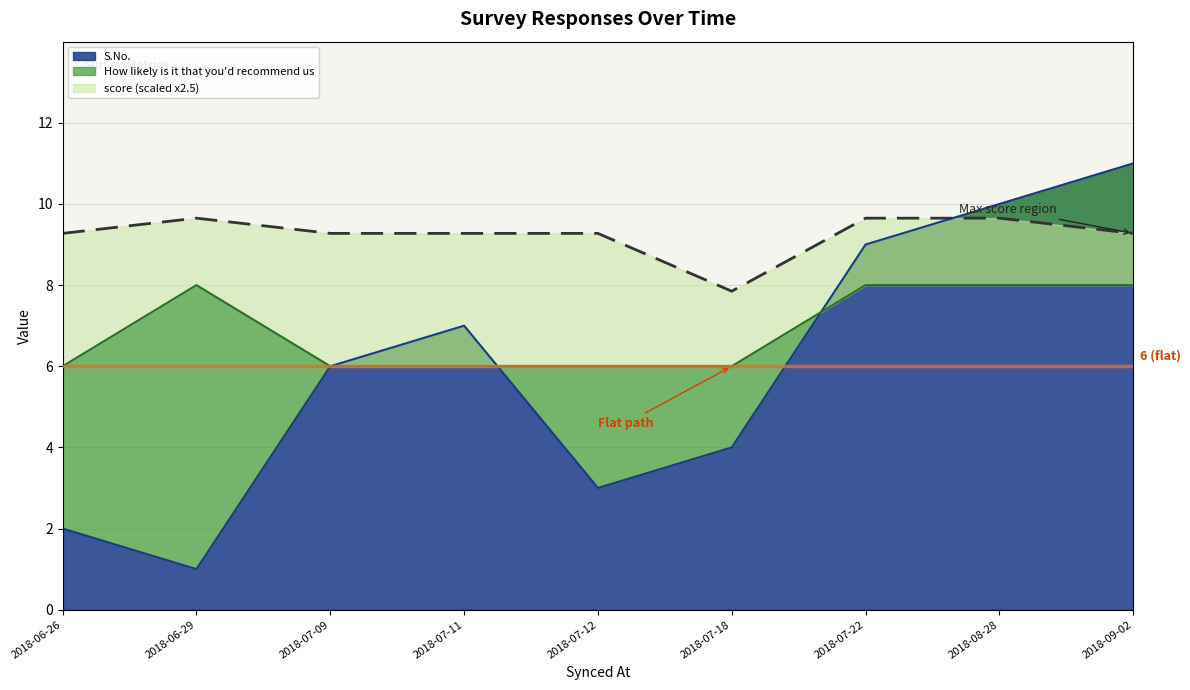

How many lines are shown in the chart?

3